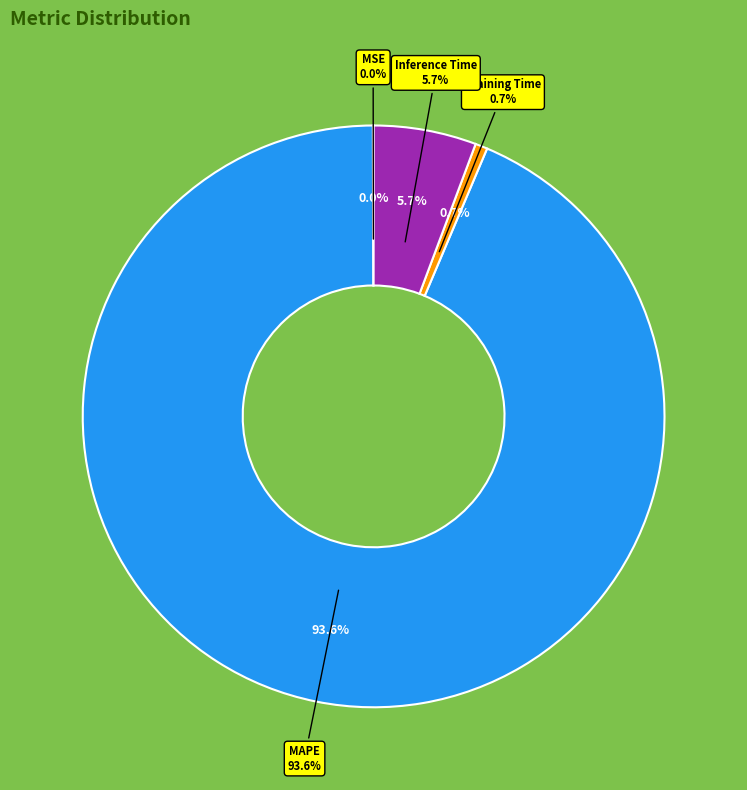

To the nearest percent, what is the difference between the MAPE and Inference Time slice percentages?

88%